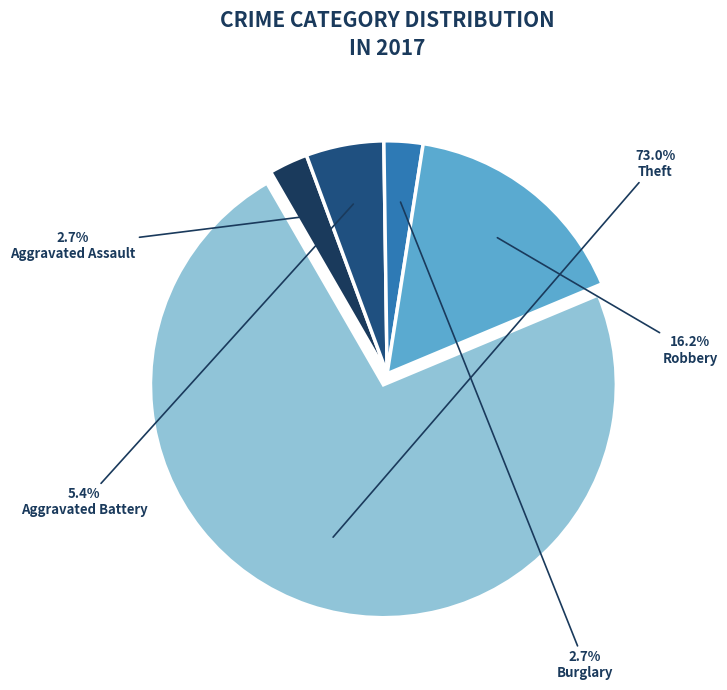

Is there a majority slice in this chart?

Yes